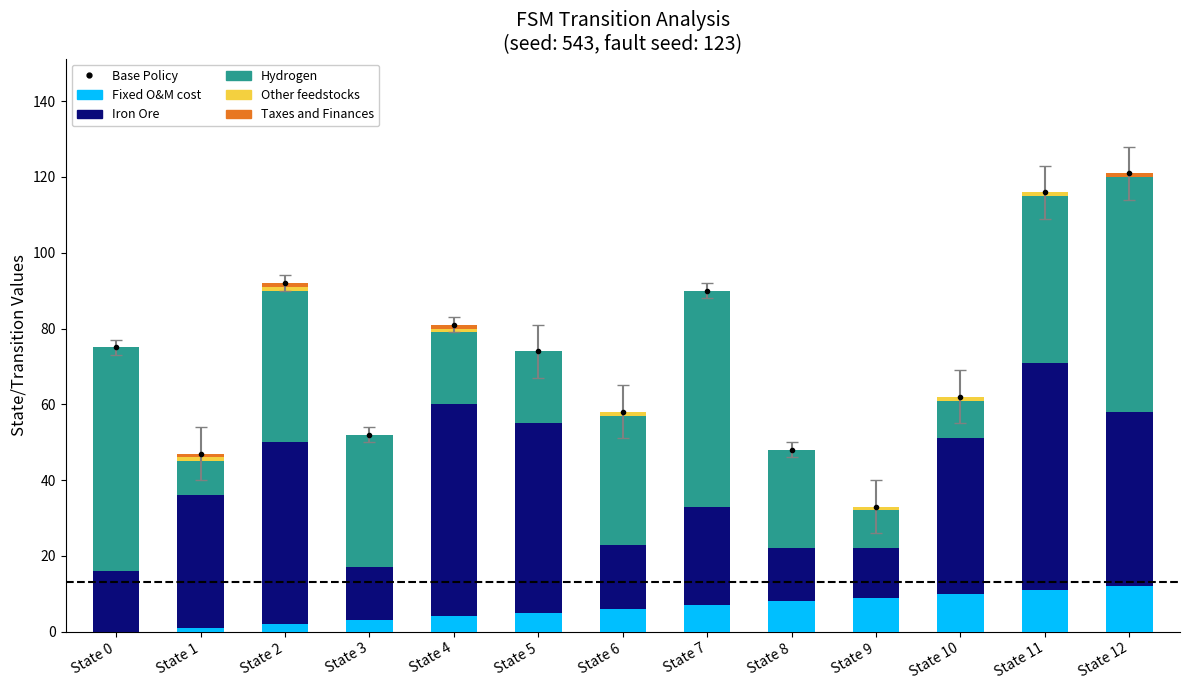

How many data points in Hydrogen are above 34?

6